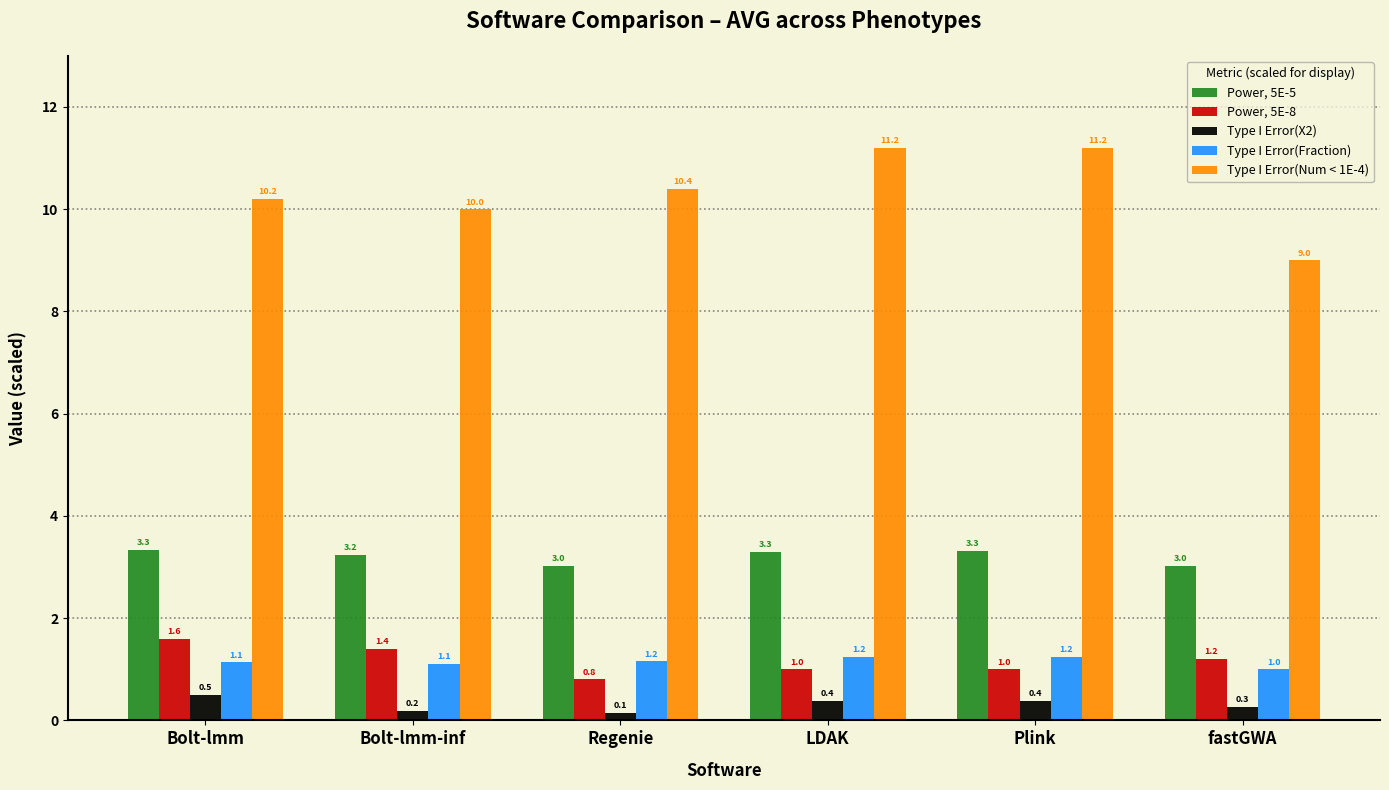

What is the greatest value displayed?

11.2